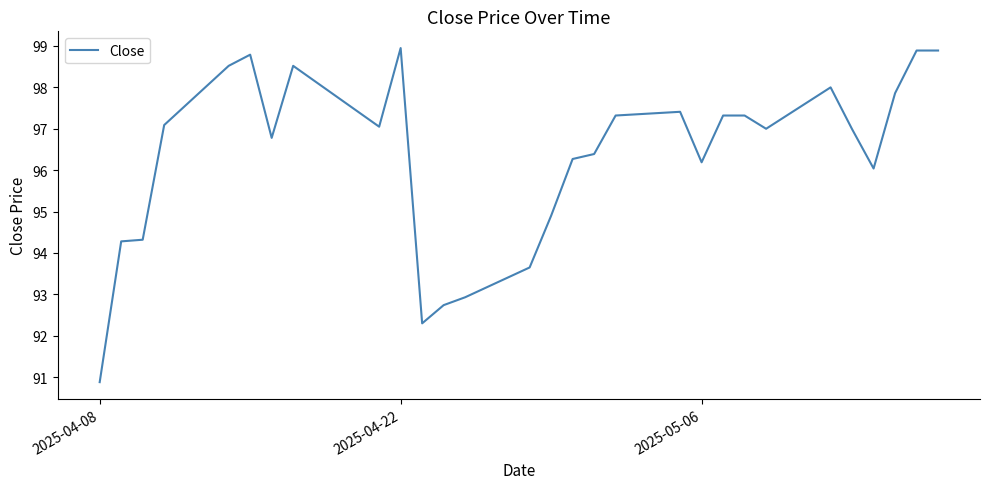

Count the number of categories in the chart.

40